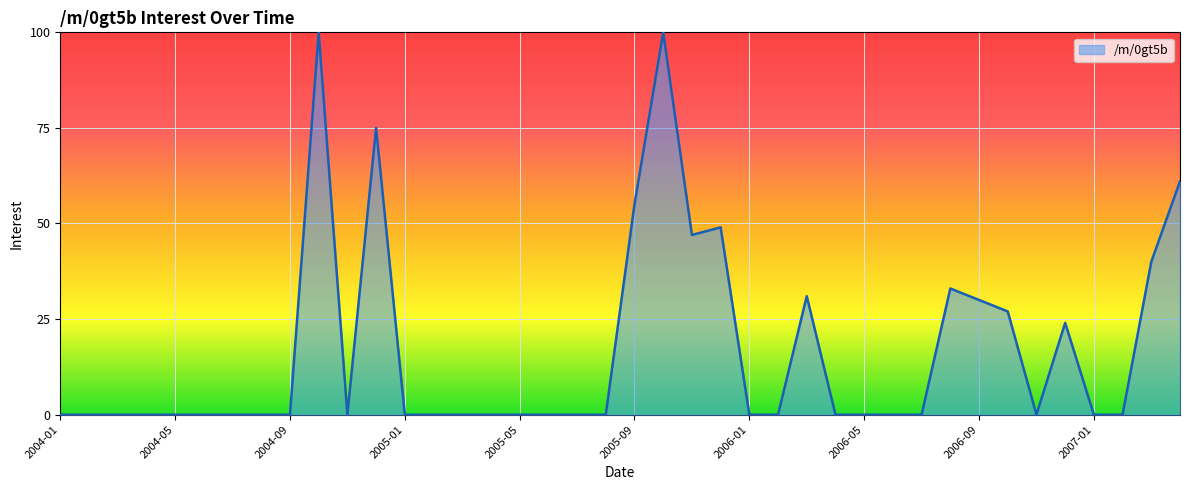

What is the difference between the maximum and minimum values?

100